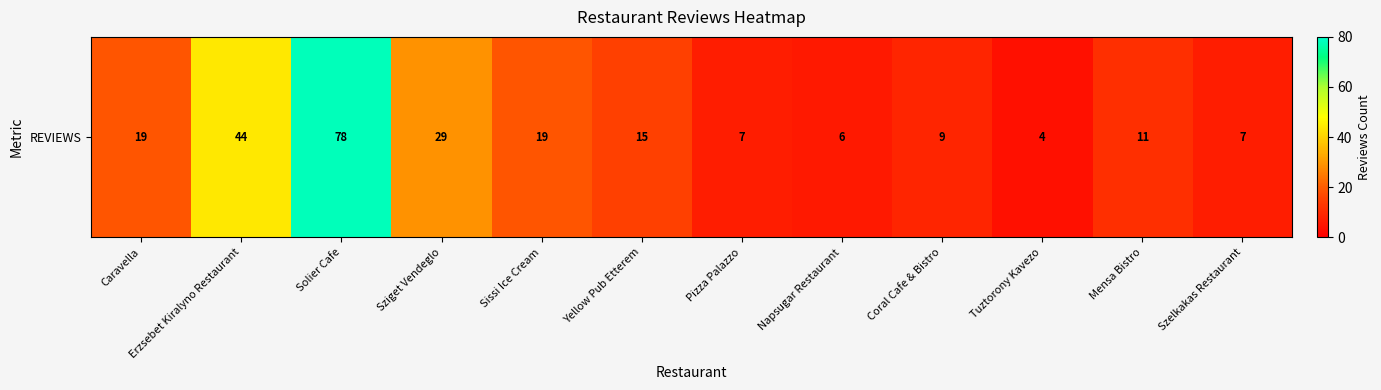

List the labels in order of value, largest first.

Solier Cafe, Erzsebet Kiralyno Restaurant, Sziget Vendeglo, Caravella, Sissi Ice Cream, Yellow Pub Etterem, Mensa Bistro, Coral Cafe & Bistro, Pizza Palazzo, Szelkakas Restaurant, Napsugar Restaurant, Tuztorony Kavezo